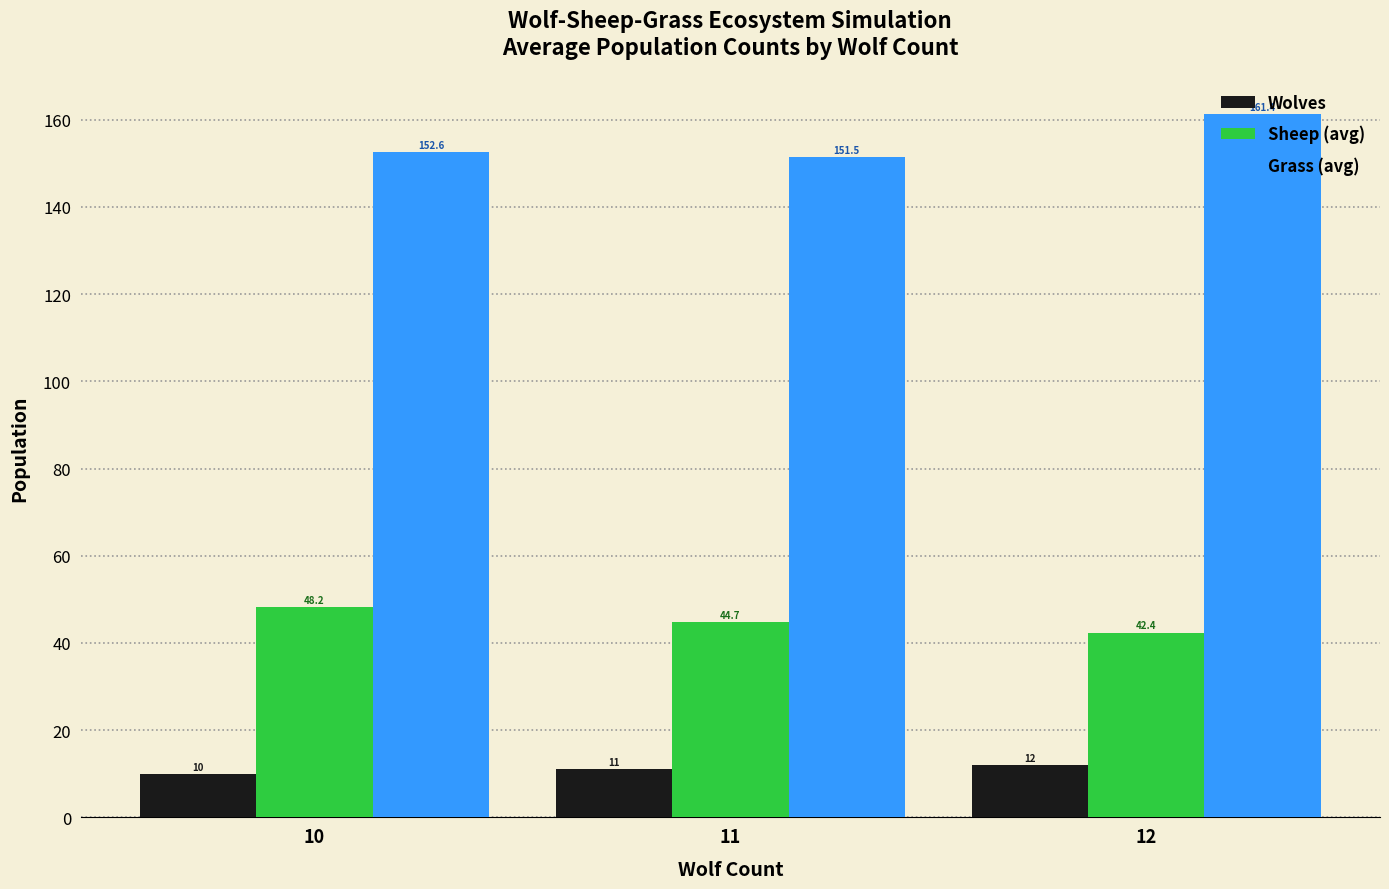

What value does the Sheep (avg) series have at 11?

44.7